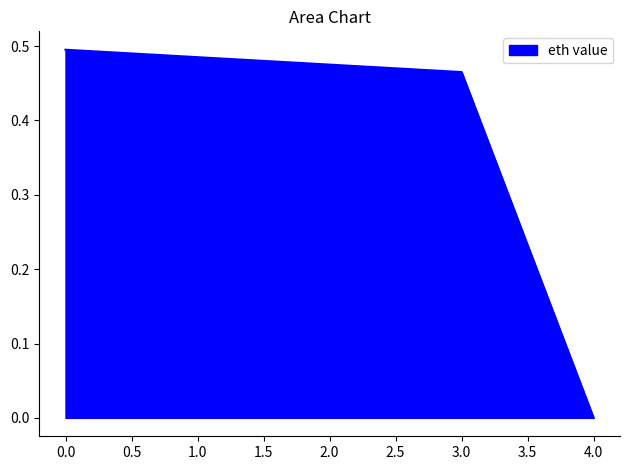

The chart shows a value of 0.5 at 3.0. True or false?

True